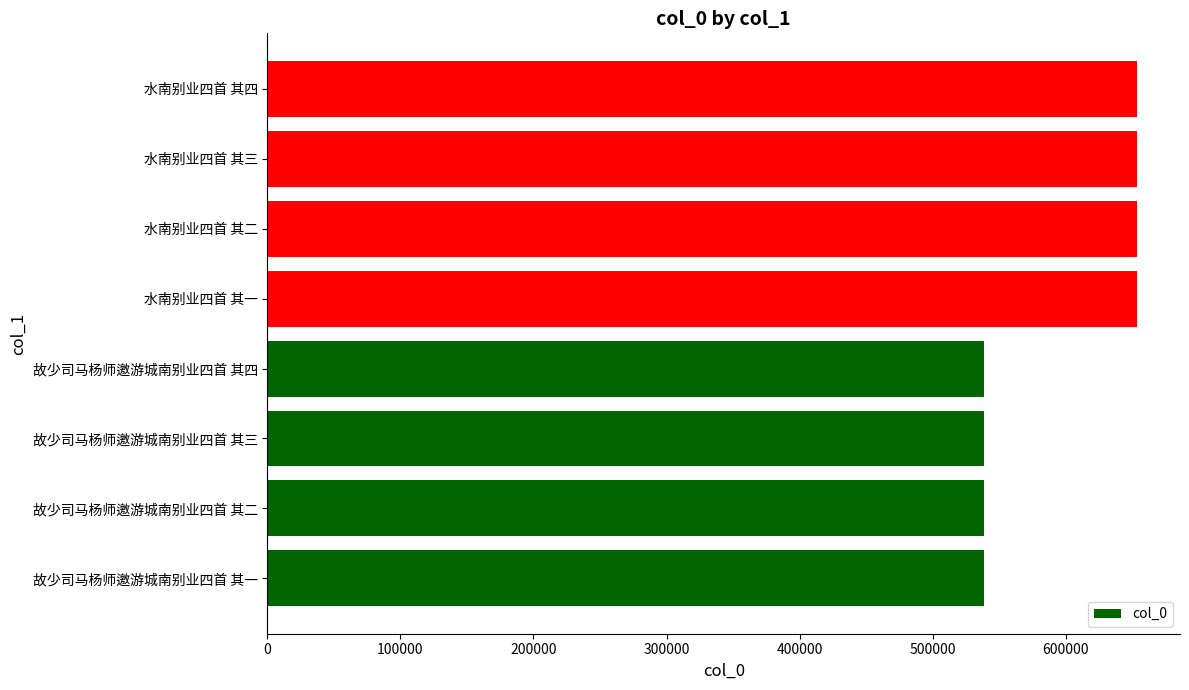

Does the chart contain stacked bars?

No